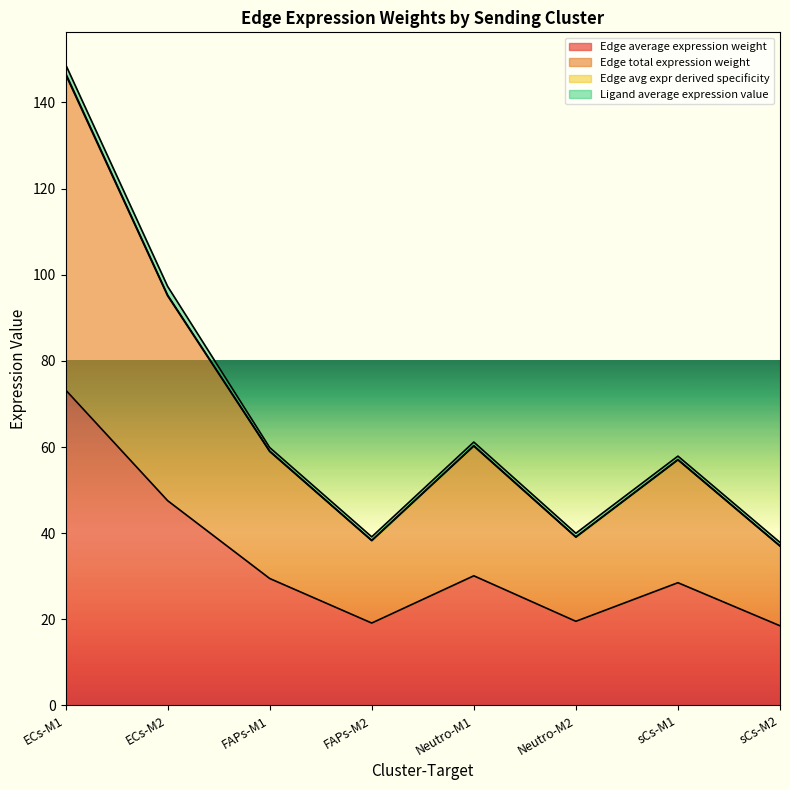

What is the approximate value of Edge avg expr derived specificity at sCs-M1?

57.1